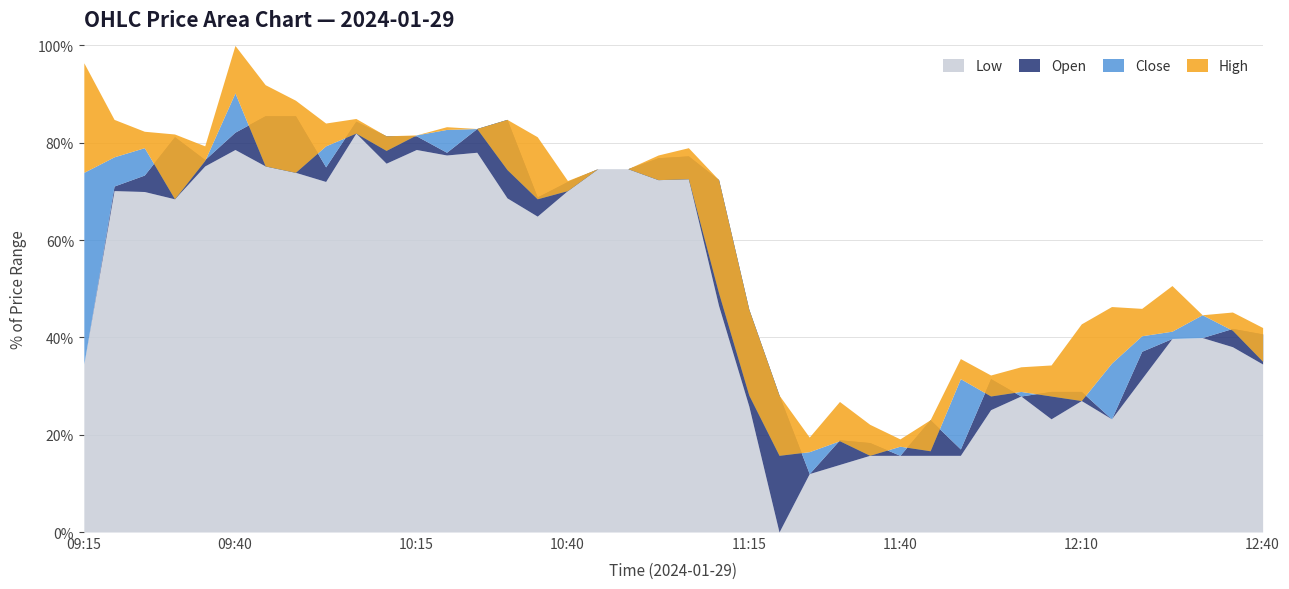

True or false: High and Open cross at least once.

False